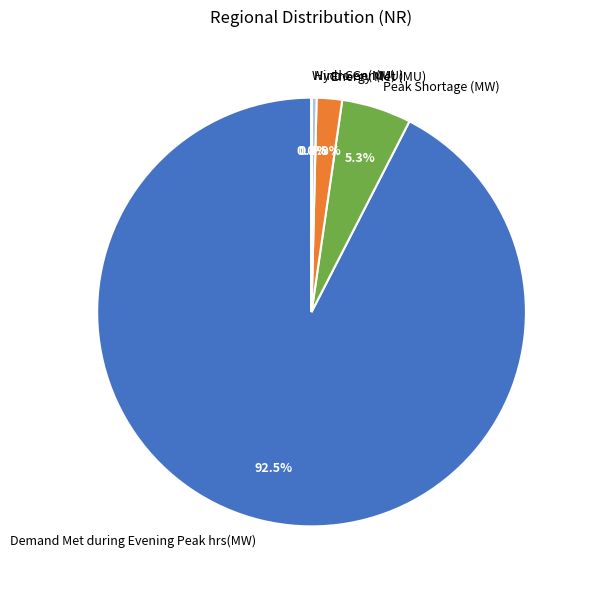

Combined, do Demand Met during Evening Peak hrs(MW) and Energy Met (MU) account for over 50%?

Yes